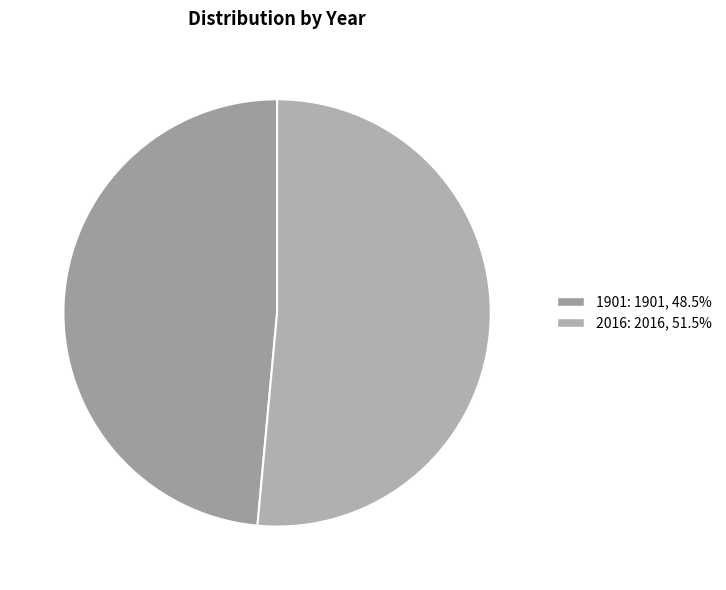

How many slices are in this pie chart?

2